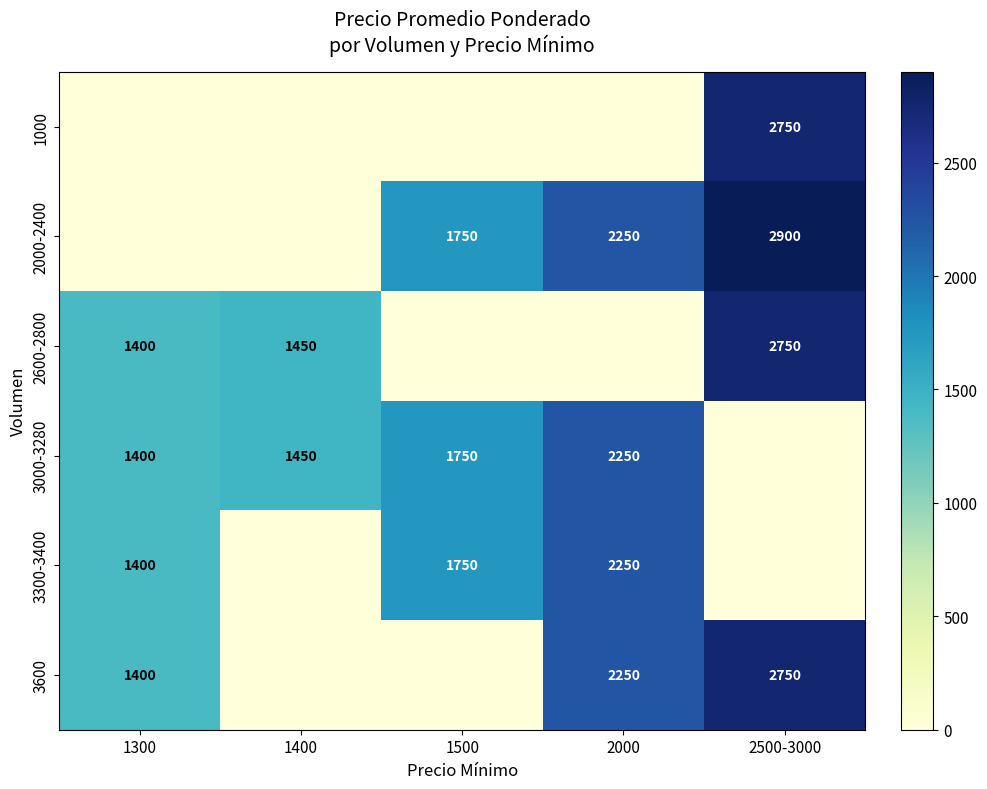

At which category is the sum across all series the highest?

2500-3000